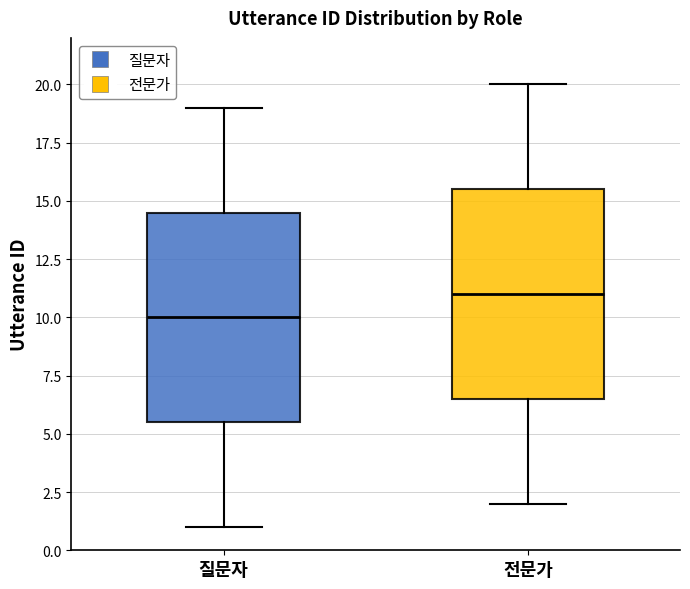

Where does the lower whisker of the box for 전문가 end on the y-axis? The values are not printed on the chart, so give them approximately, as read against the axis.

2.0